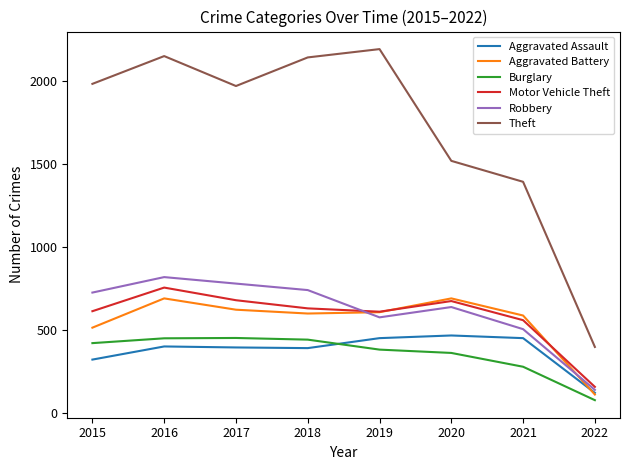

What is the total value across all series at 2016?

5267